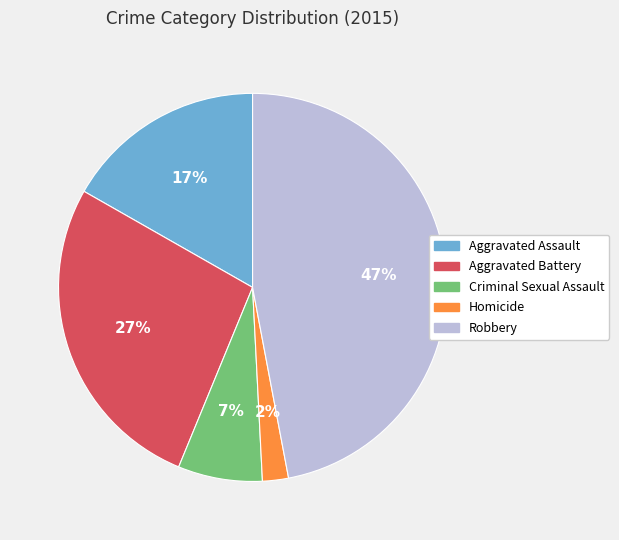

Is there a majority slice in this chart?

No